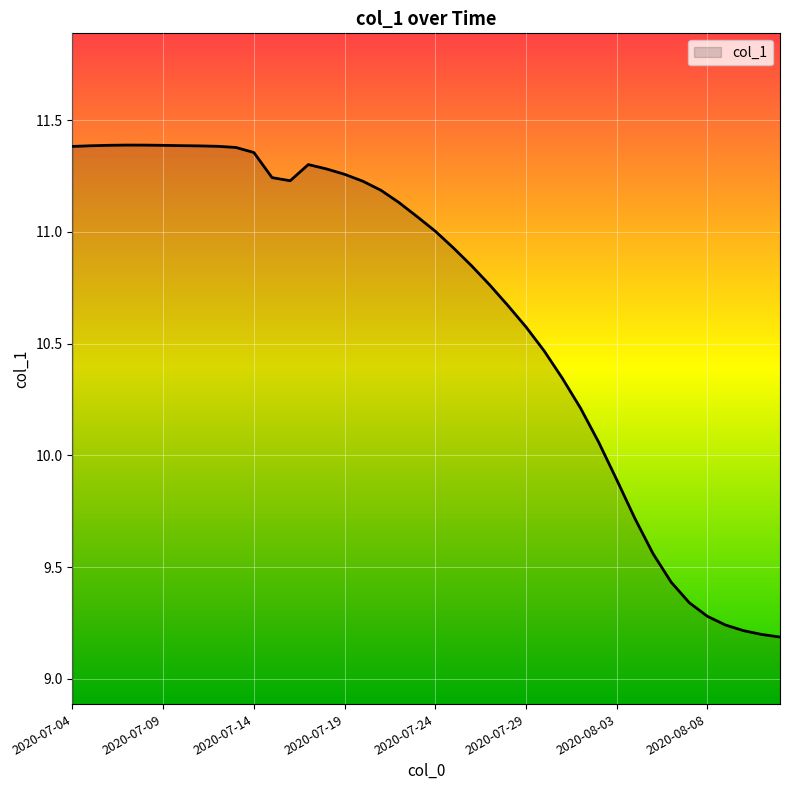

What is the difference between the maximum and minimum values?

2.2